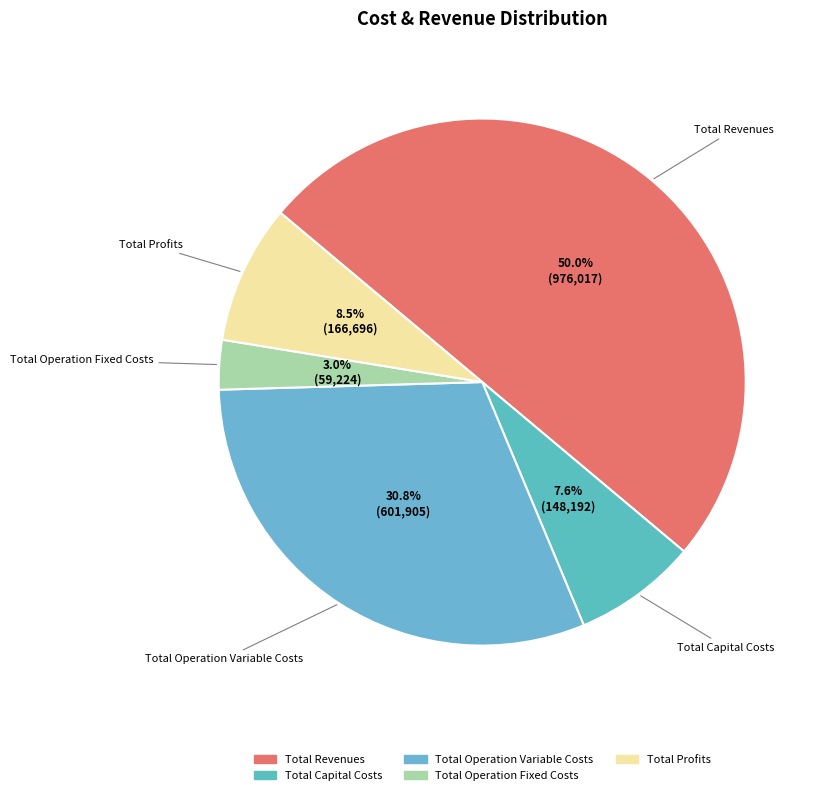

What percentage do Total Profits and Total Capital Costs together represent?

16.1%